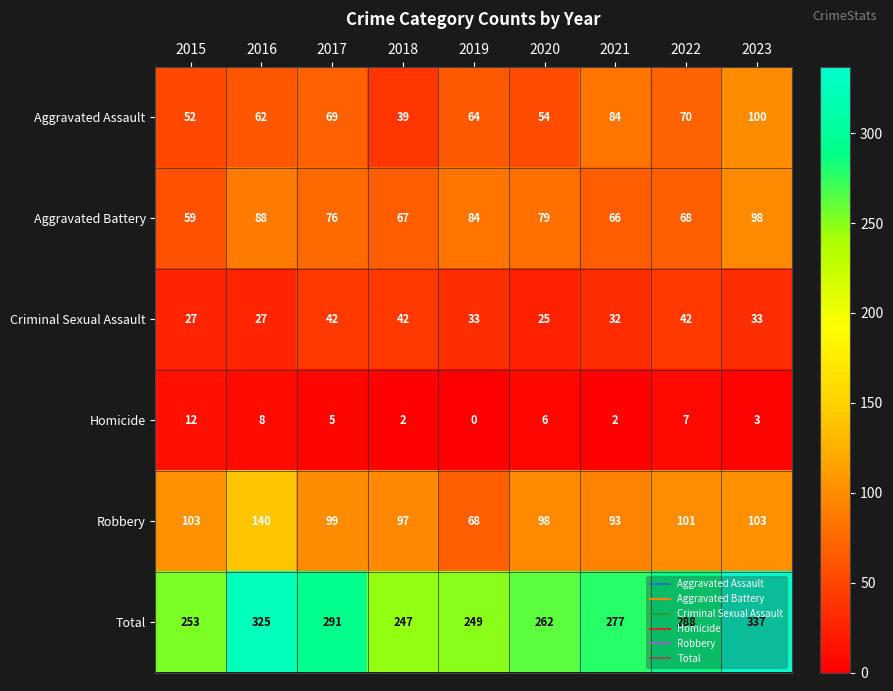

What is the difference between the highest and lowest values at 2021?

275